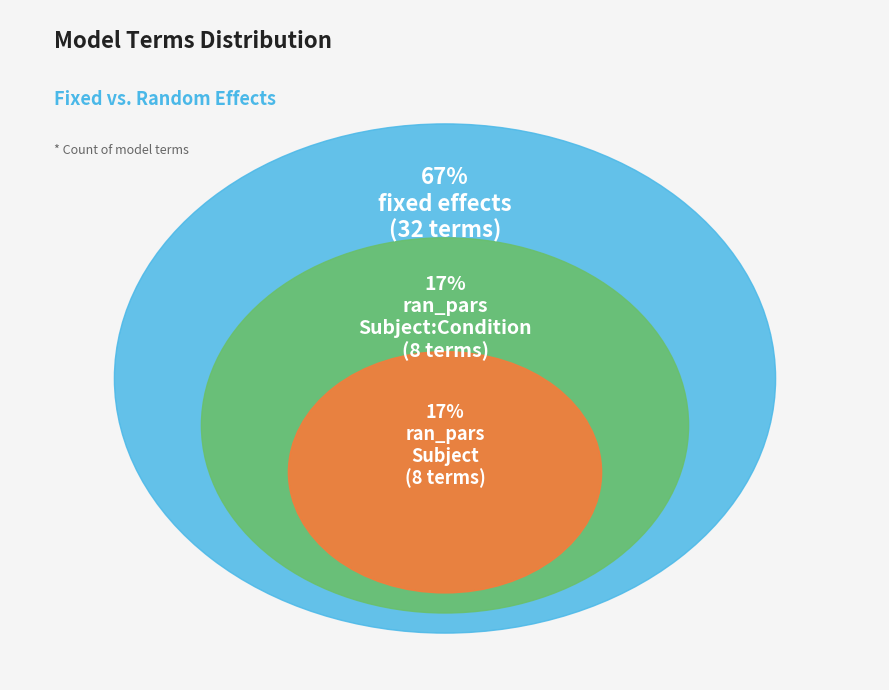

What is the smallest slice in the pie chart?

ran_pars